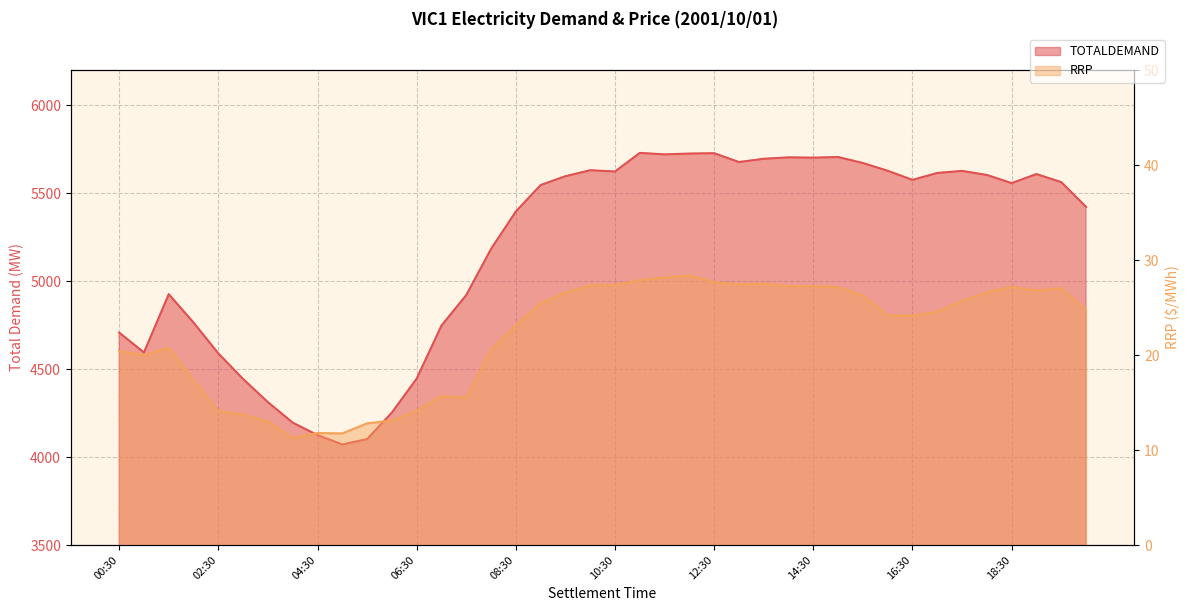

Rank the categories by RRP value from lowest to highest.

04:00, 05:00, 04:30, 05:30, 03:30, 06:00, 03:00, 02:30, 06:30, 07:30, 07:00, 02:00, 01:00, 00:30, 08:00, 01:30, 08:30, 16:30, 16:00, 17:00, 20:00, 09:00, 17:30, 15:30, 09:30, 18:00, 19:00, 19:30, 15:00, 18:30, 14:30, 14:00, 10:00, 10:30, 13:00, 13:30, 12:30, 11:00, 11:30, 12:00